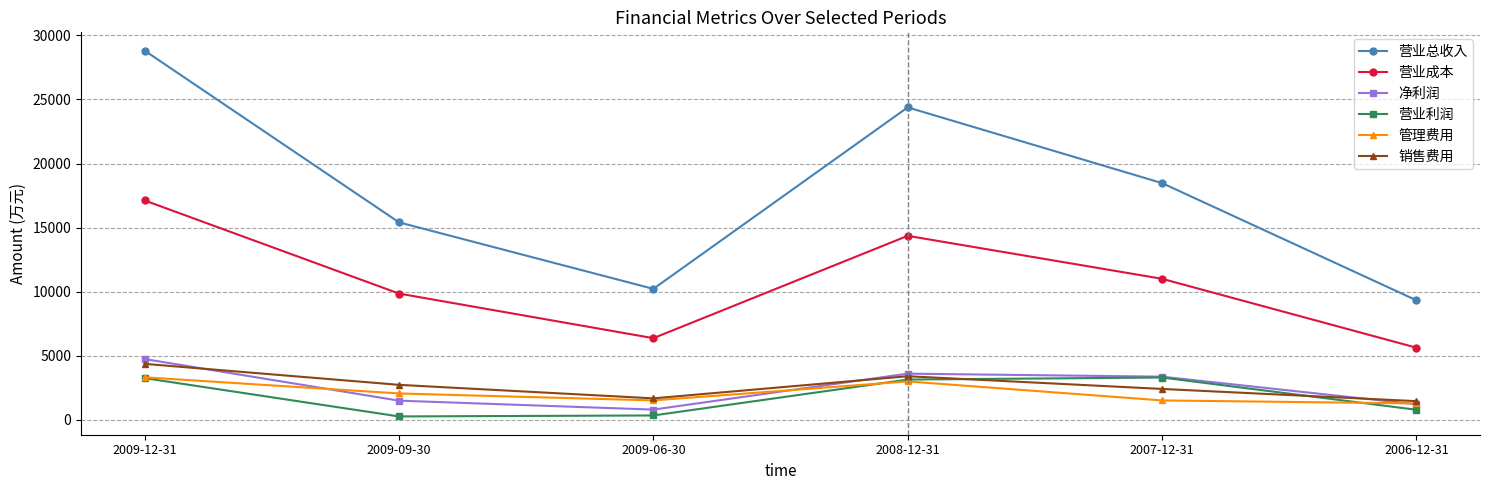

What is the lowest value of the 销售费用 series?

1464